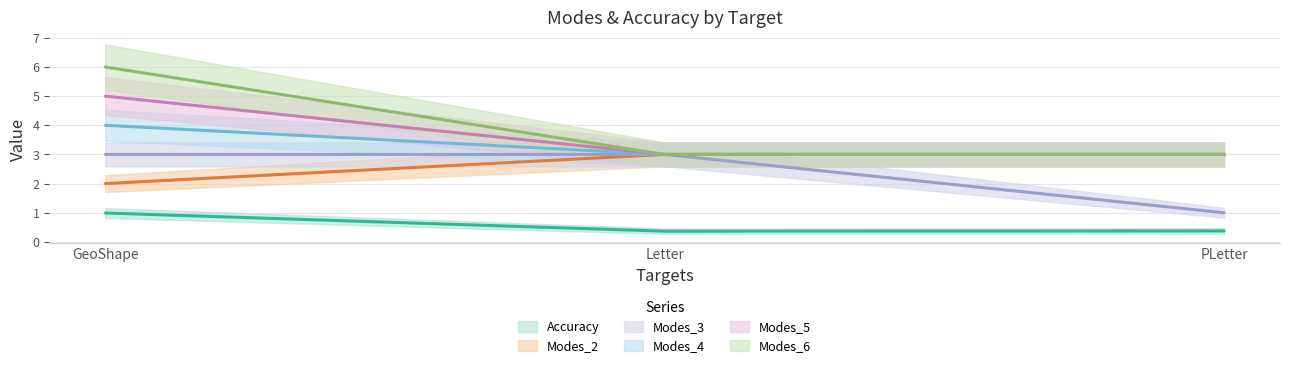

How many Modes_6 values are between 3 and 6?

3